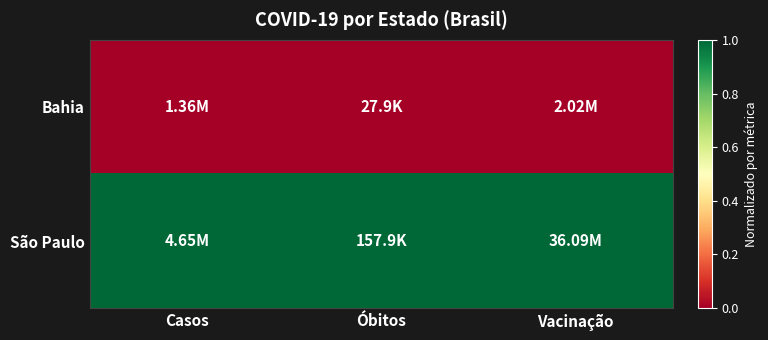

Reading left to right, list all the values displayed in this chart.

Bahia: Casos=0	Óbitos=0	Vacinação=0
São Paulo: Casos=1	Óbitos=1	Vacinação=1